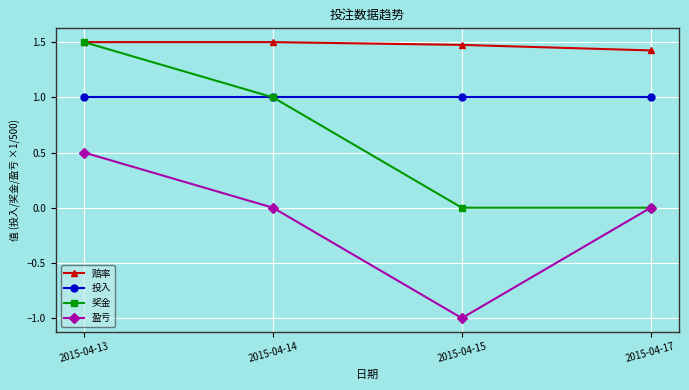

List the series in order of their overall mean, lowest first.

盈亏, 奖金, 投入, 赔率